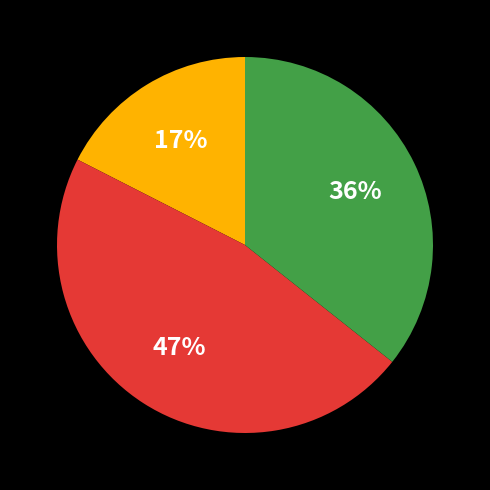

To the nearest percent, what is the average slice percentage?

33%